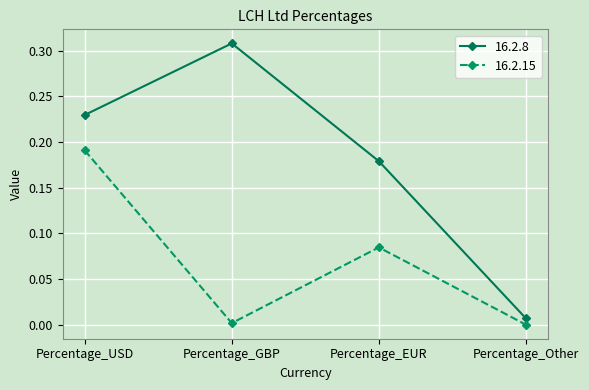

Is it true that 16.2.15 equals -0.1 at Percentage_Other?

False